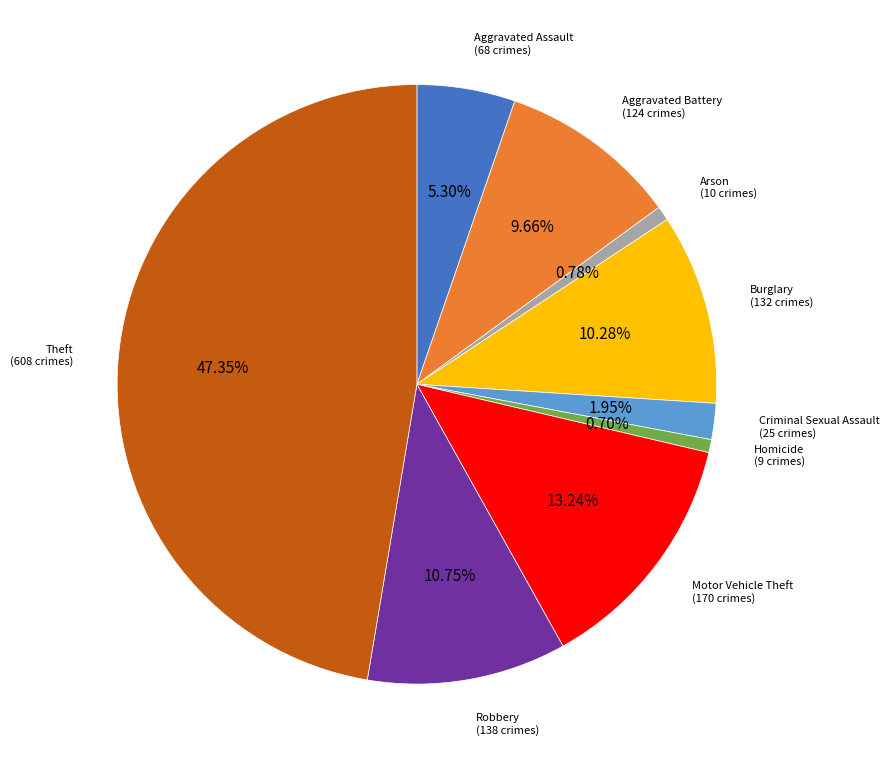

Is there a majority slice in this chart?

No